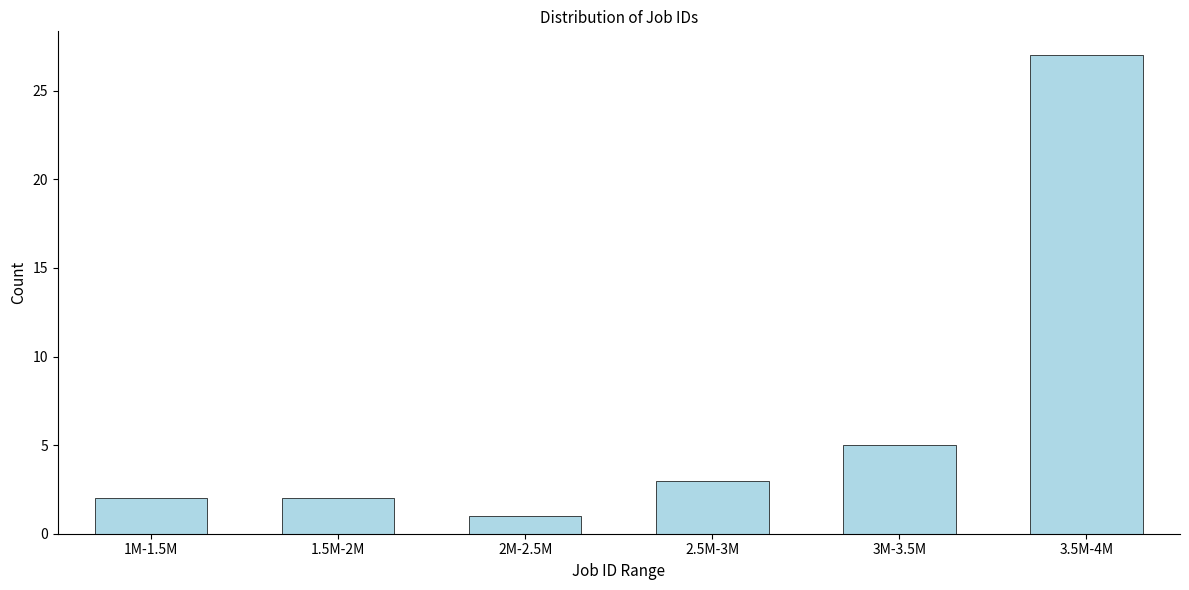

Reading left to right, what are all the values shown in this chart?

2	2	1	3	5	27